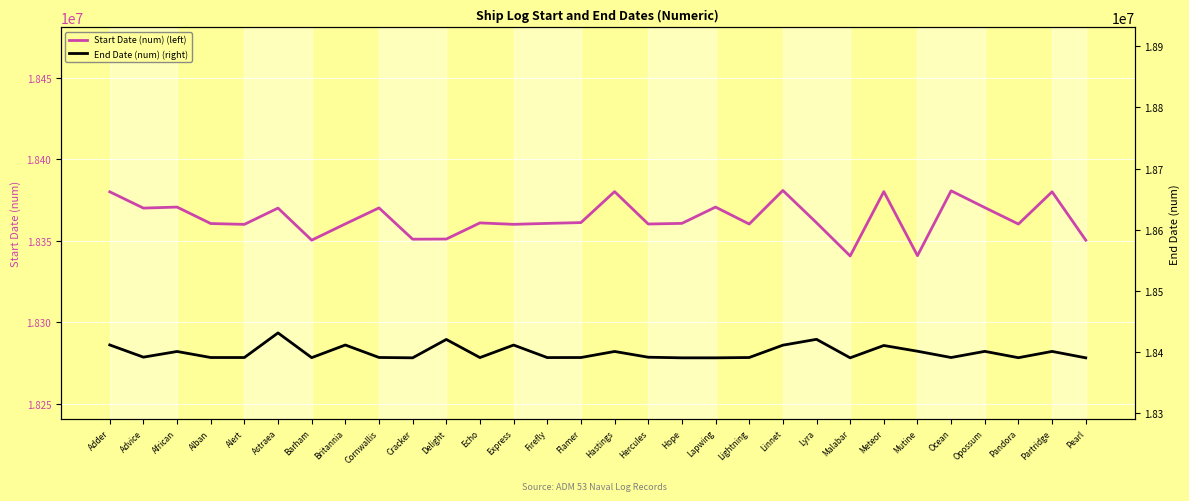

What is the difference between the maximum and minimum values in the Start Date (num) (left) series?

40197